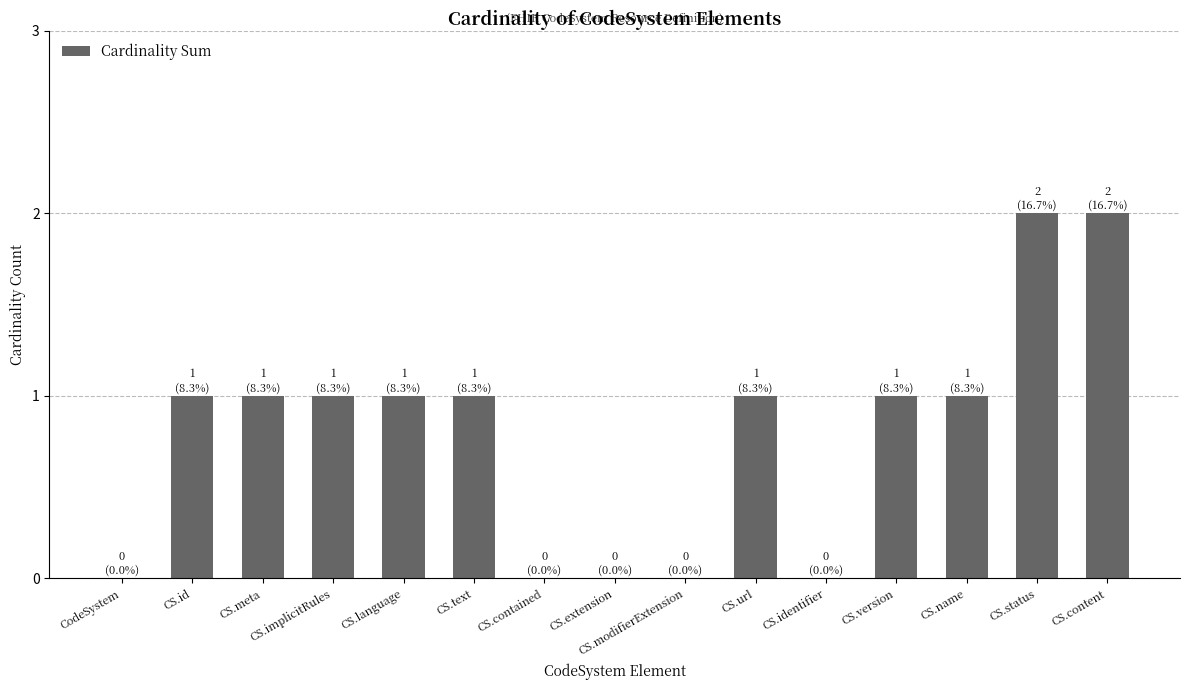

What is the maximum value shown in the chart?

2